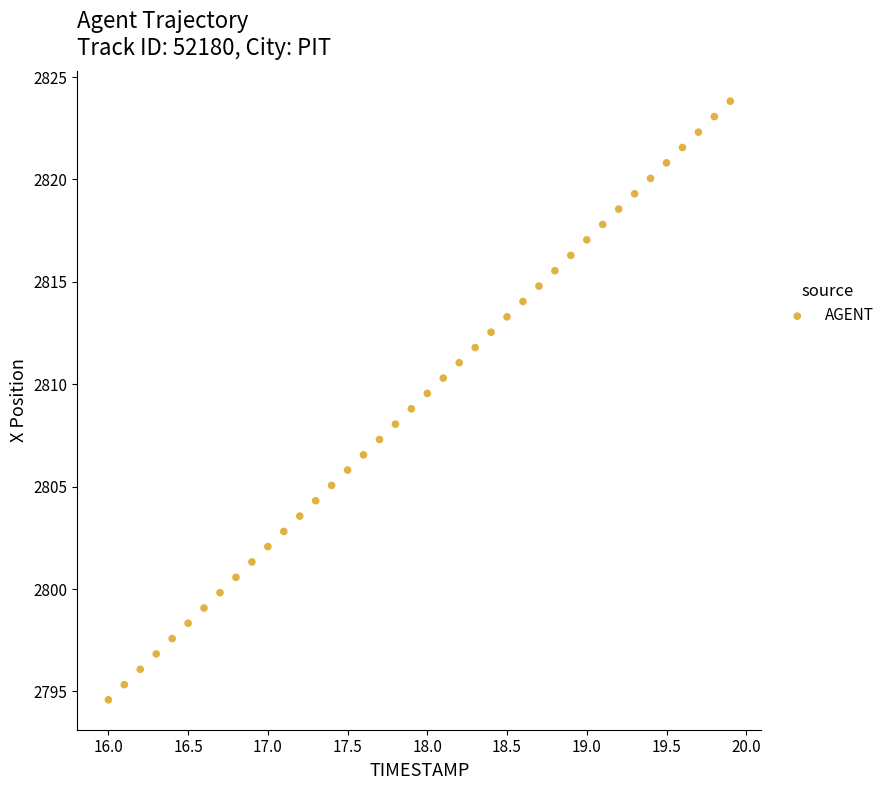

What is the range of X values (max minus min)?

3.9